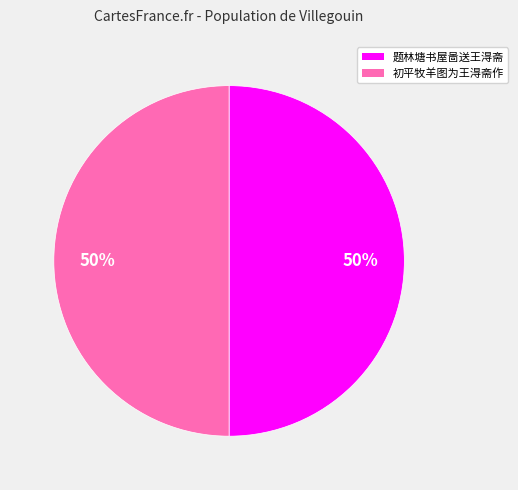

How many segments does this pie chart have?

2